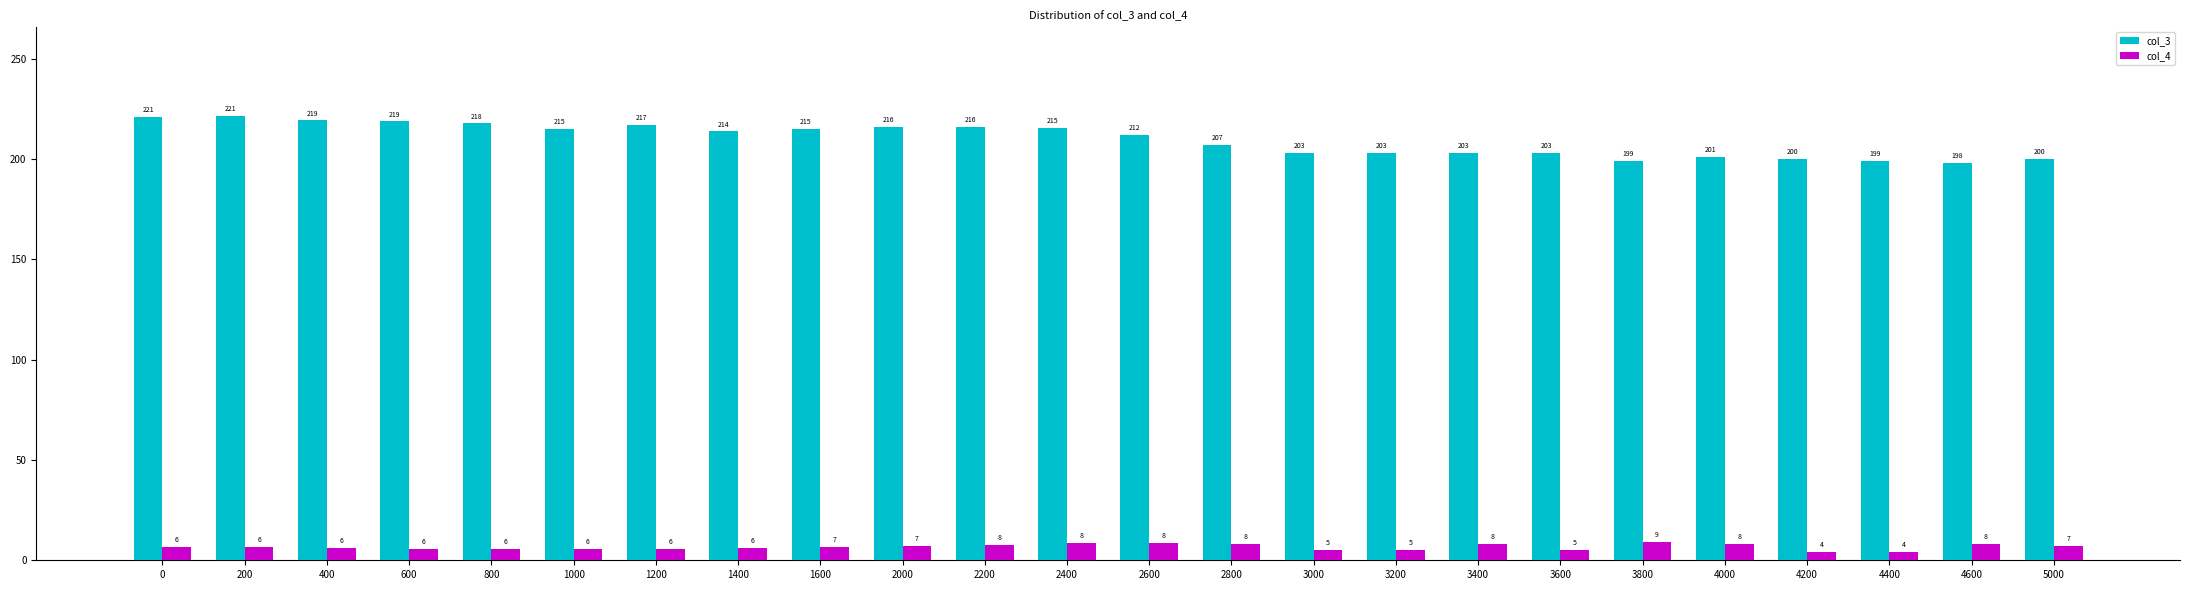

What is the highest value of the col_4 series?

9.0